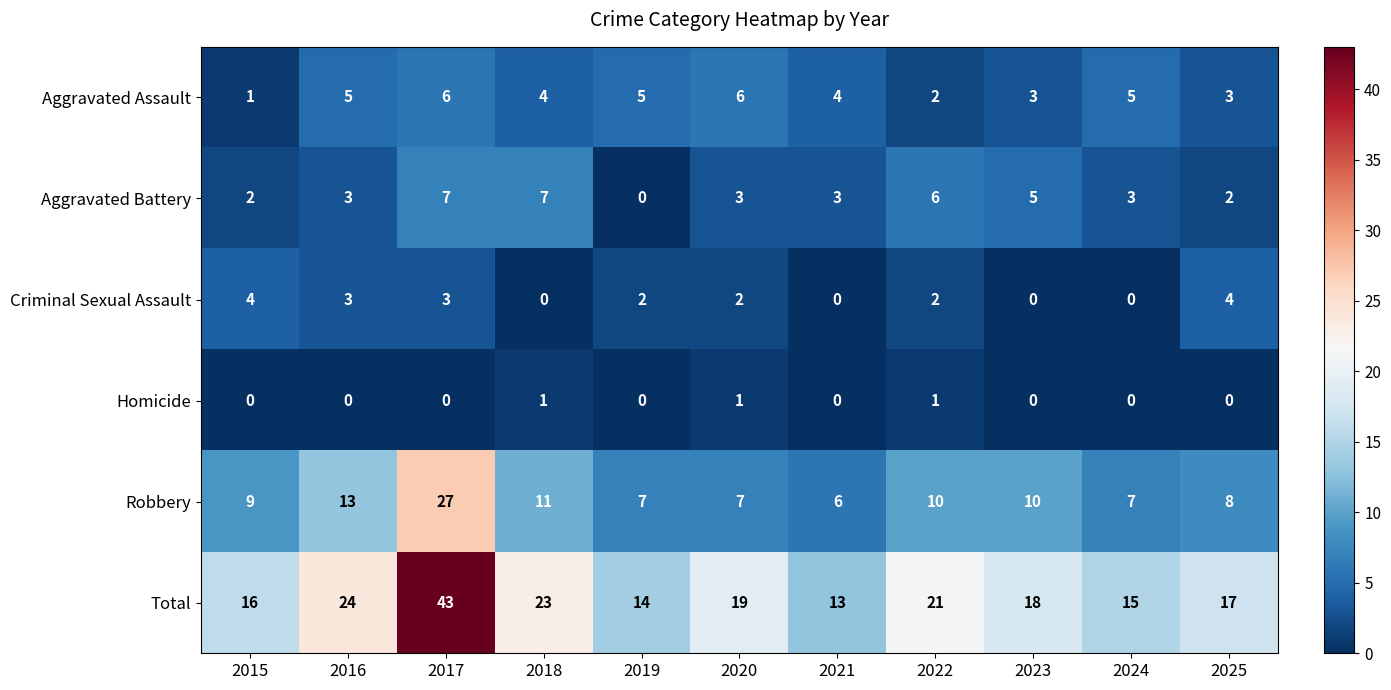

The value of Homicide at 2017 is -1. True or false?

False